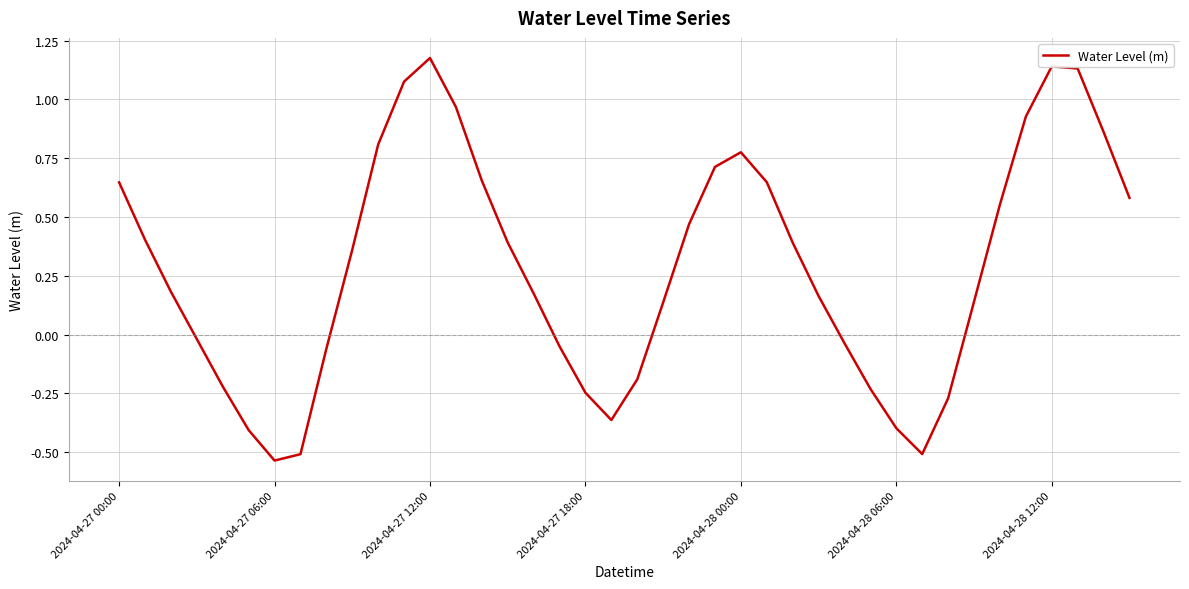

Is this an area chart (filled region under the line)?

No